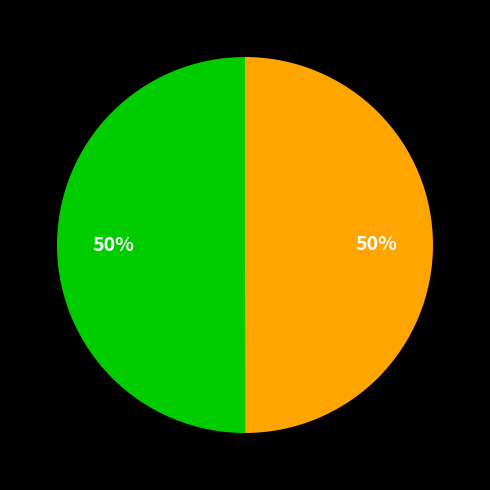

To the nearest percent, what is the average slice percentage?

50%